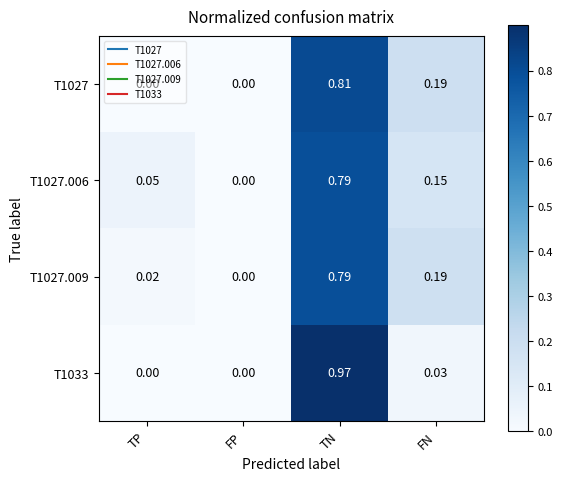

How many values in T1027.006 are above zero?

3